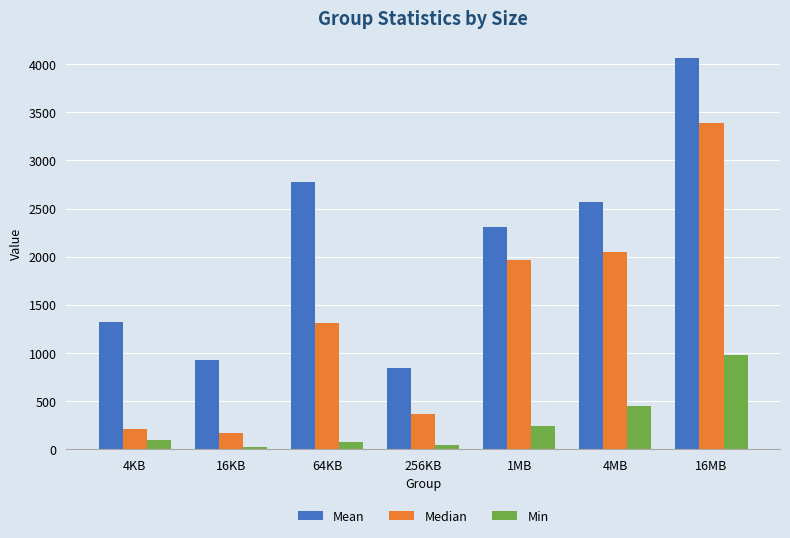

At 4MB, list the series in order from smallest to largest.

Min, Median, Mean